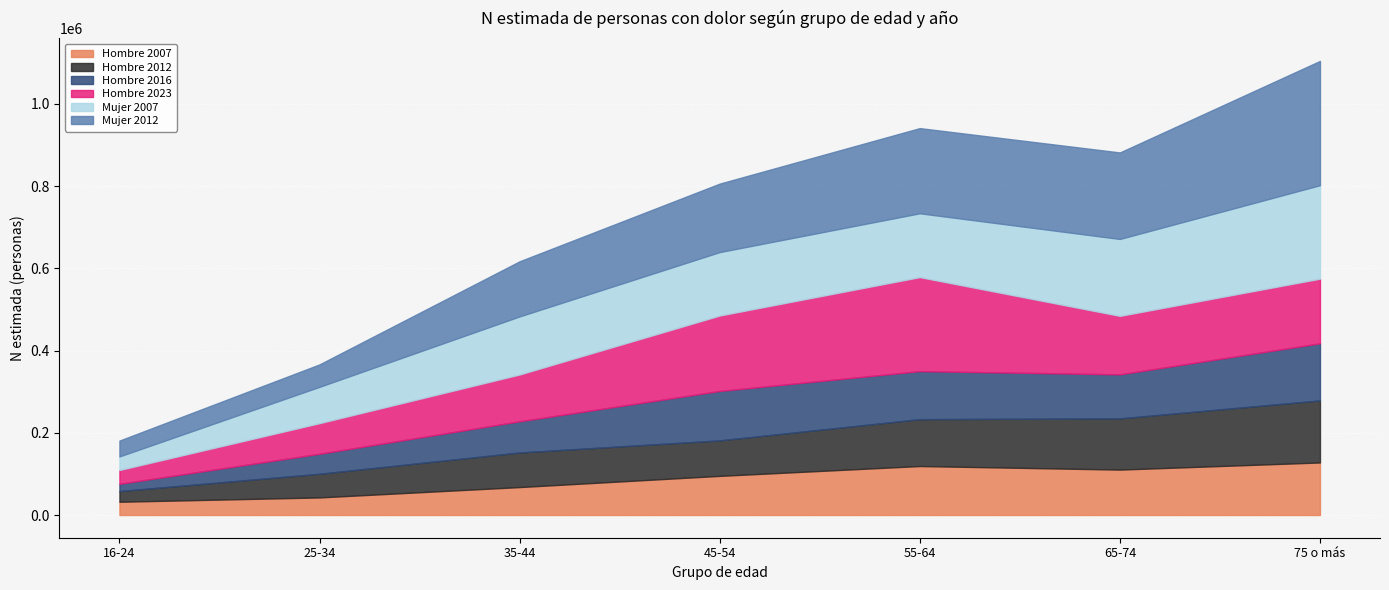

Read the Mujer 2007 value at 16-24, to the nearest 100.

33000